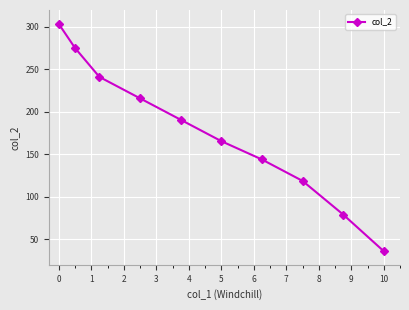

What is the value of the 2nd point from the left?

275.3